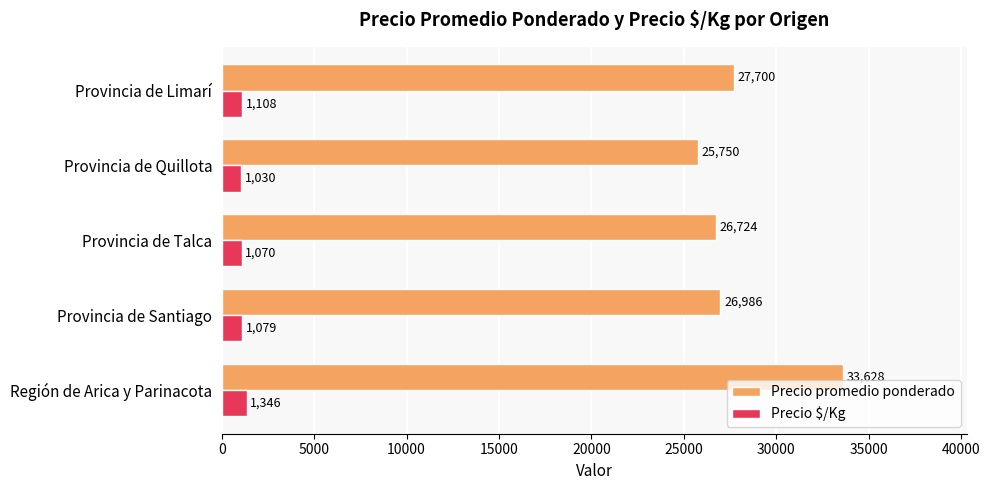

At which label is Precio promedio ponderado closest to 29689?

Provincia de Limarí